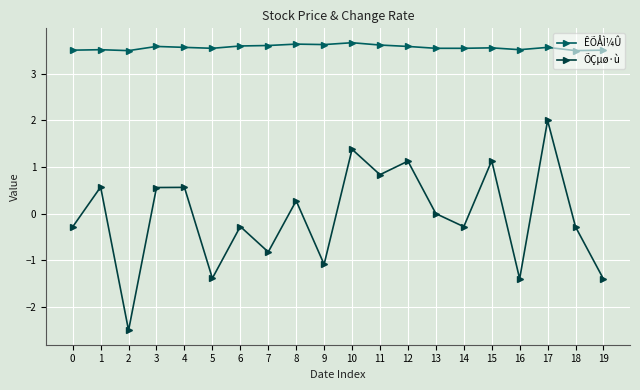

At which category is the sum across all series the highest?

17